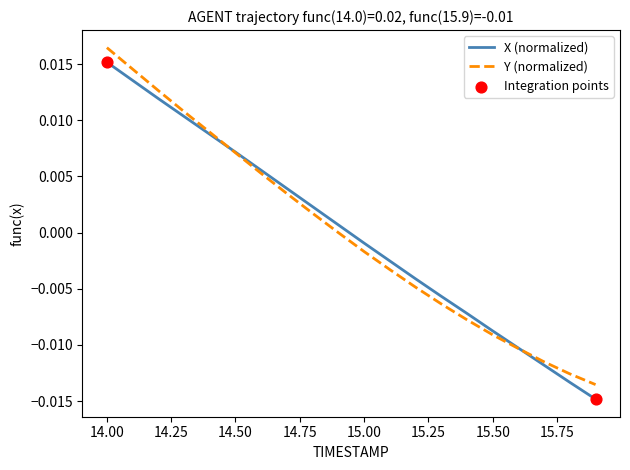

Which series has the largest total across all categories?

Y